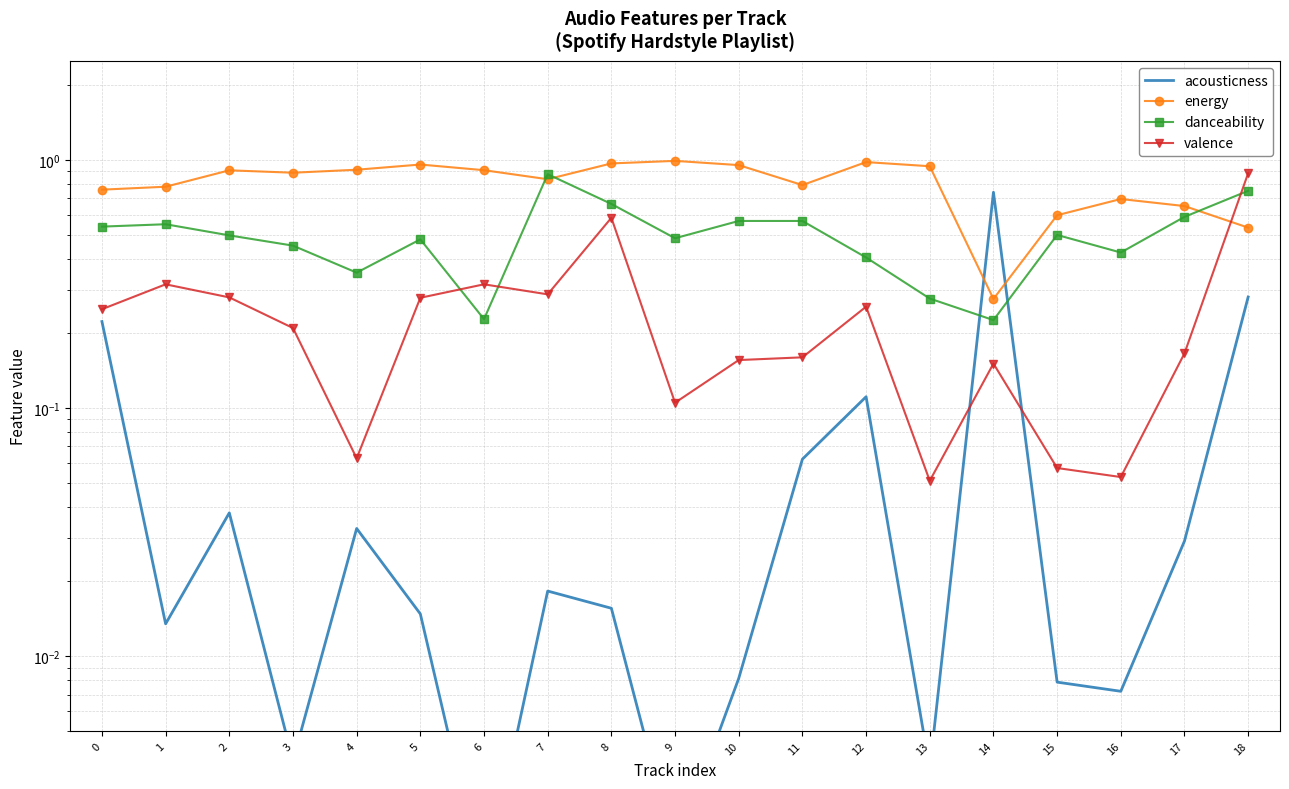

How many times do acousticness and valence cross each other?

2